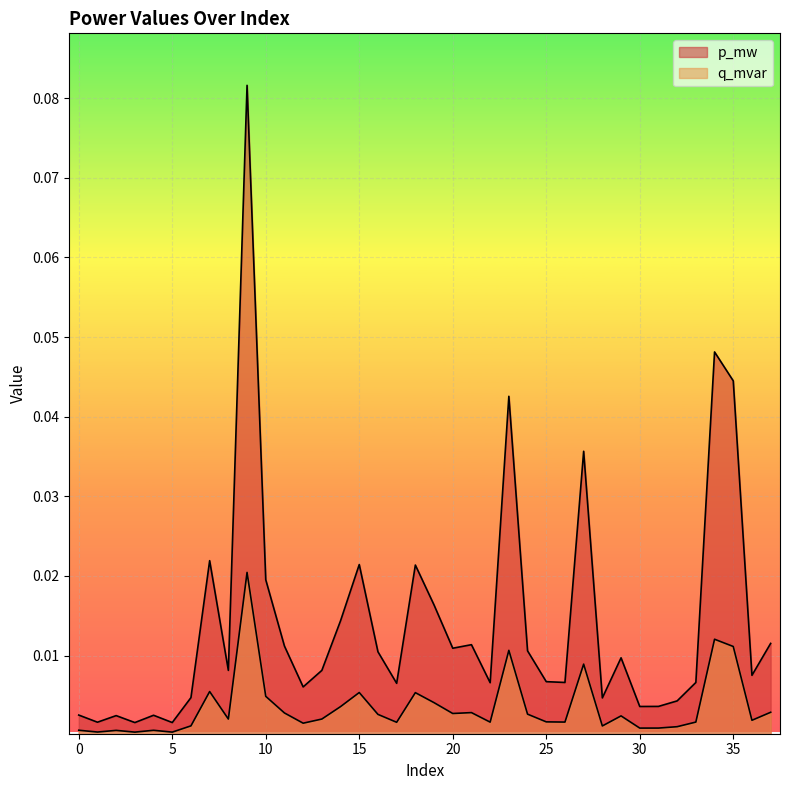

At which label is p_mw closest to 0?

3